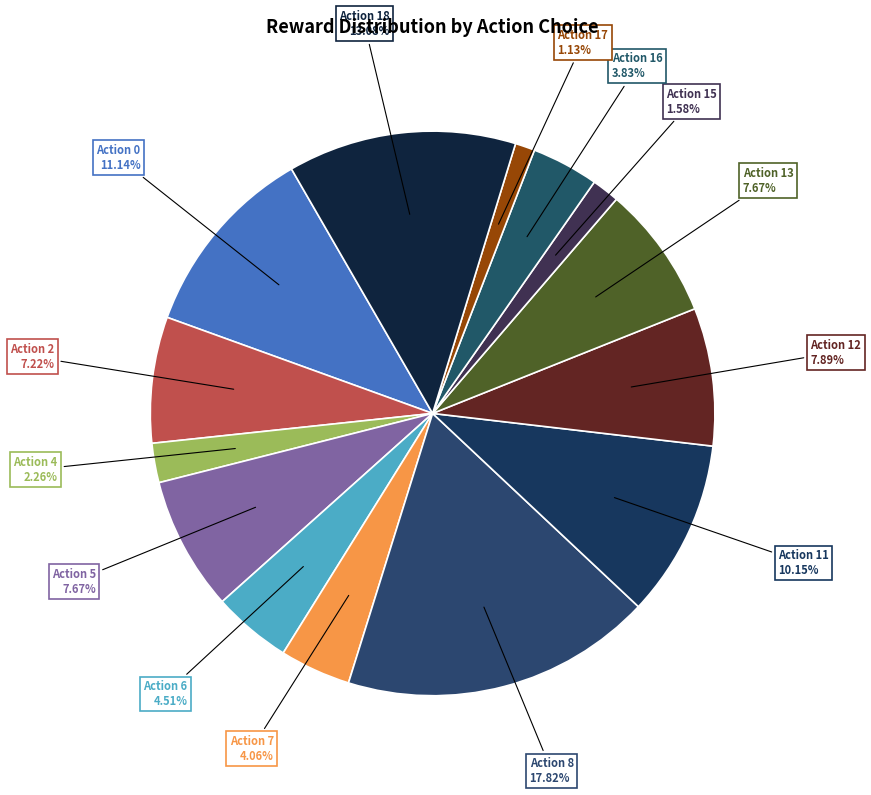

Is there any slice that represents more than half of the pie?

No